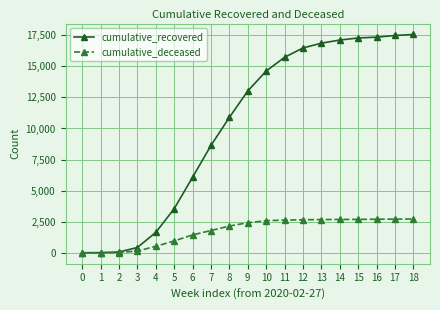

Is this an area chart (filled region under the line)?

No